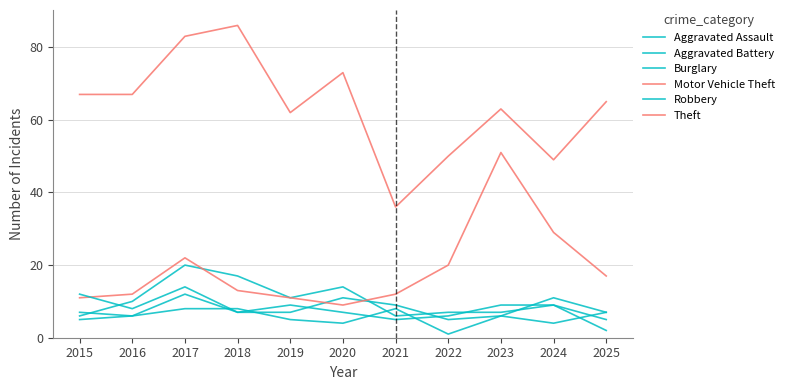

How many lines are shown in the chart?

6